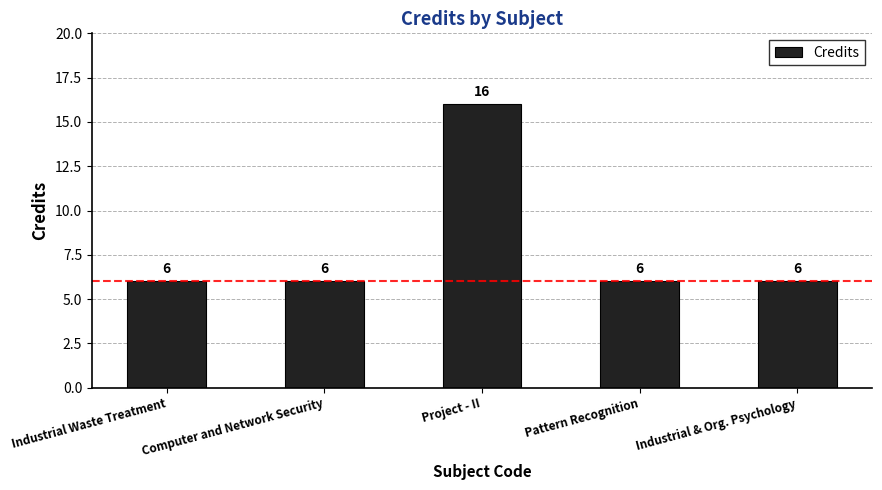

What is the maximum value shown in the chart?

16